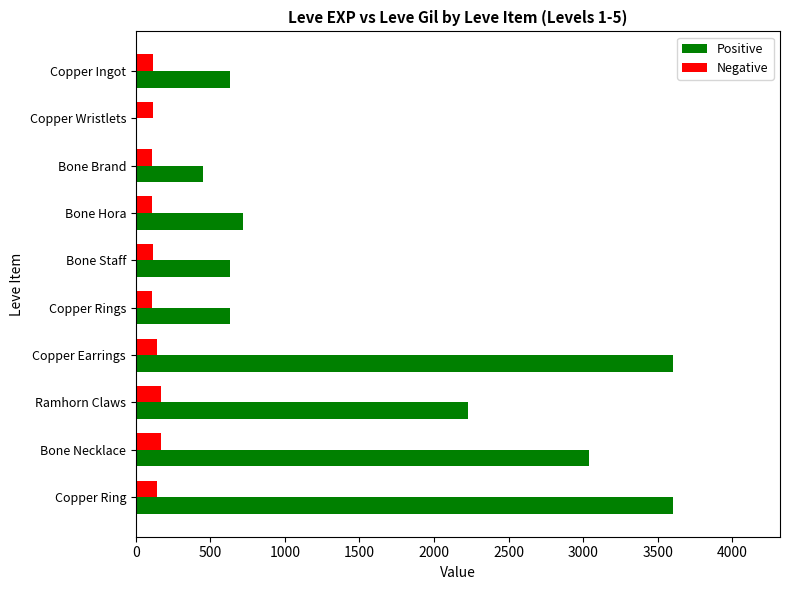

The Positive series shows 1809 at Bone Necklace. True or false?

False